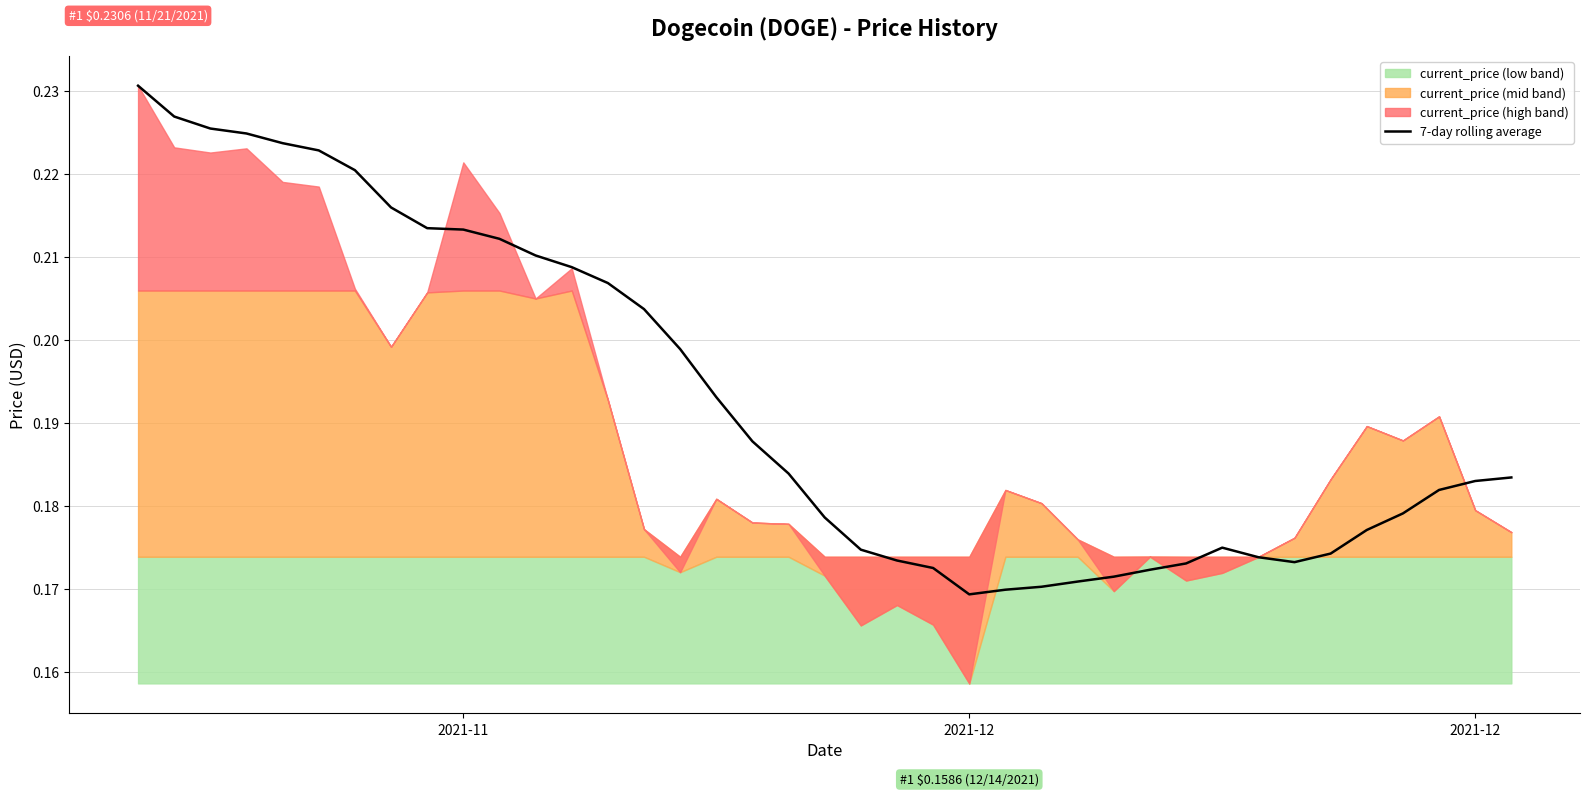

Which category has the highest value across all series?

2021-11